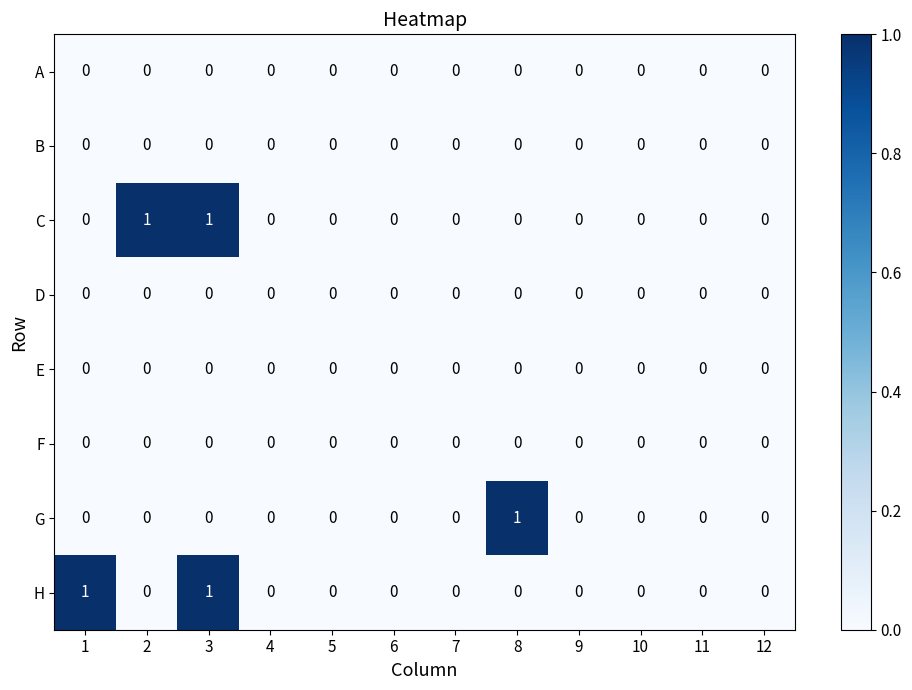

True or false: H has a value of 1 at 2.

False